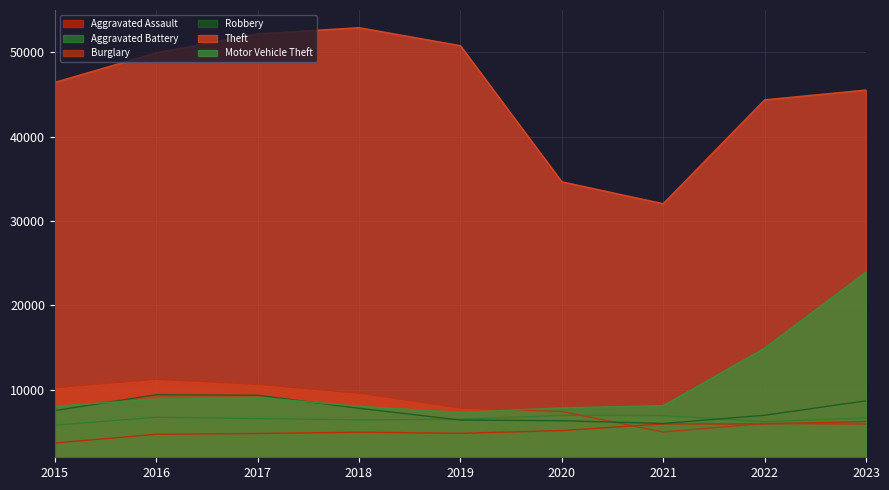

Does the chart display data point markers on the line(s)?

No